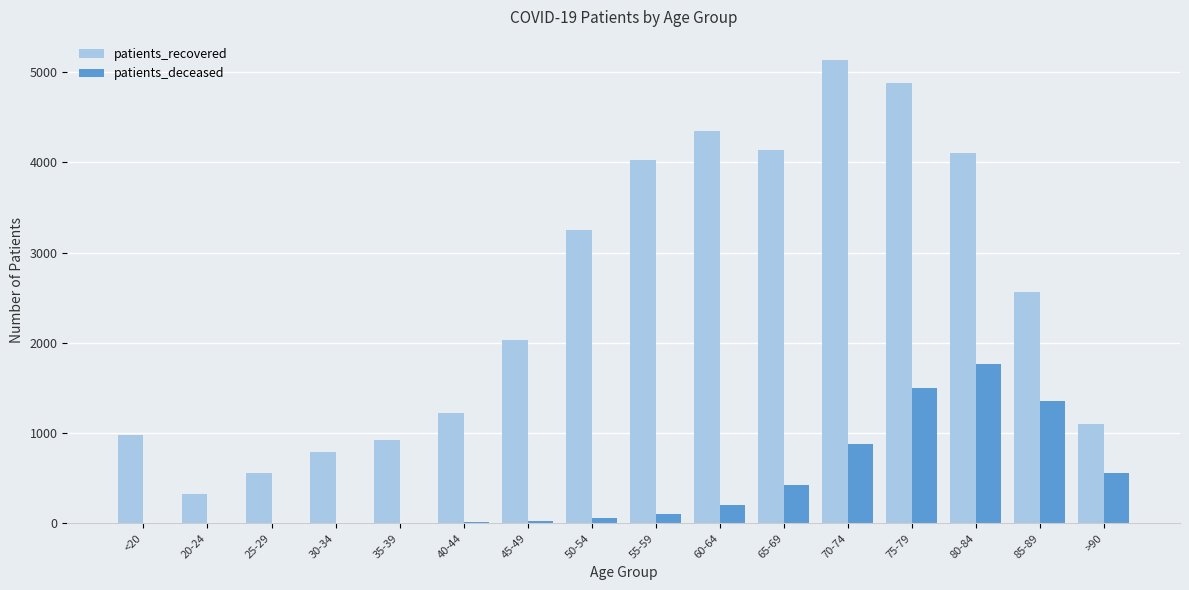

What is the highest value of the patients_deceased series?

1766